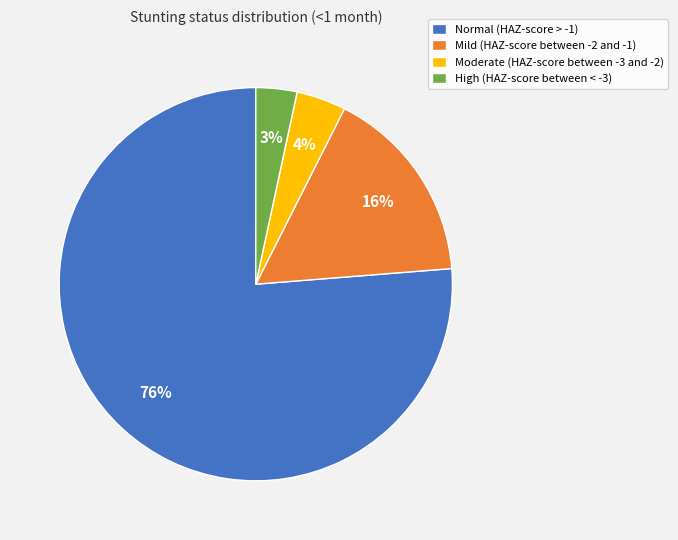

To the nearest percent, what is the average slice percentage?

25%